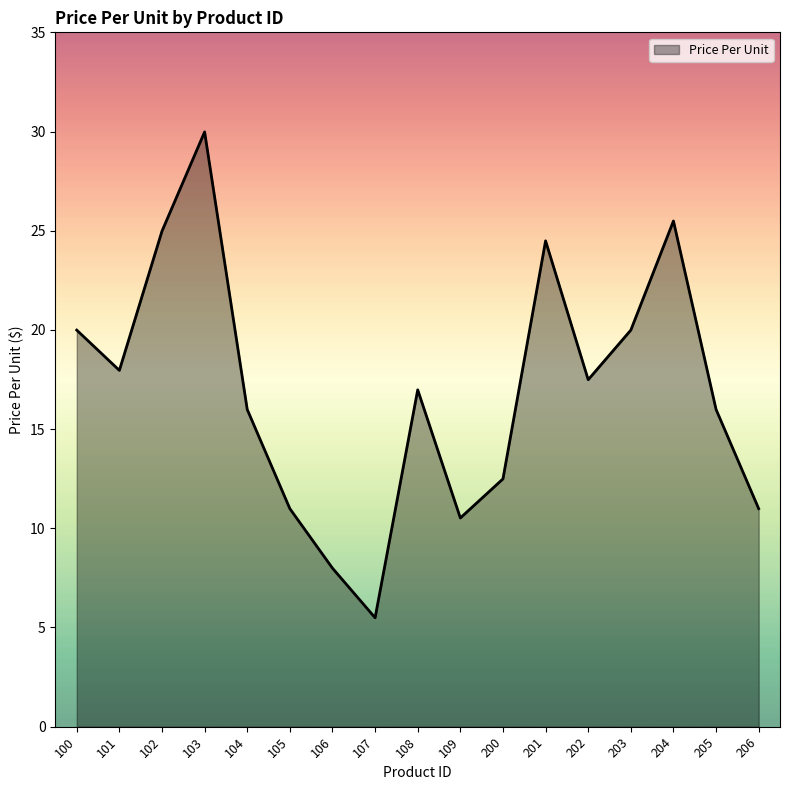

Reading left to right, extract all data points from this chart.

100=20.0	101=18.0	102=25.0	103=30.0	104=16.0	105=11.0	106=8.0	107=5.5	108=17.0	109=10.5	200=12.5	201=24.5	202=17.5	203=20.0	204=25.5	205=16.0	206=11.0